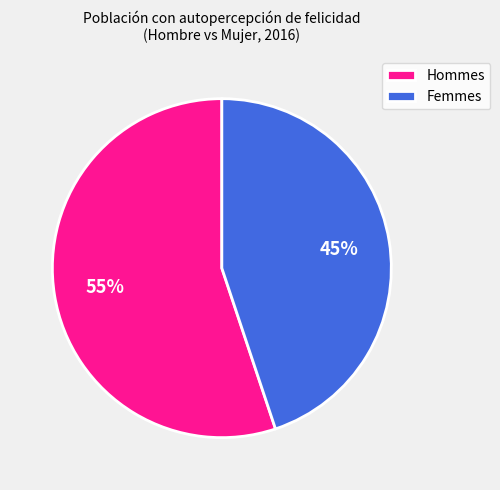

Which slice represents more than half of the pie?

Hommes